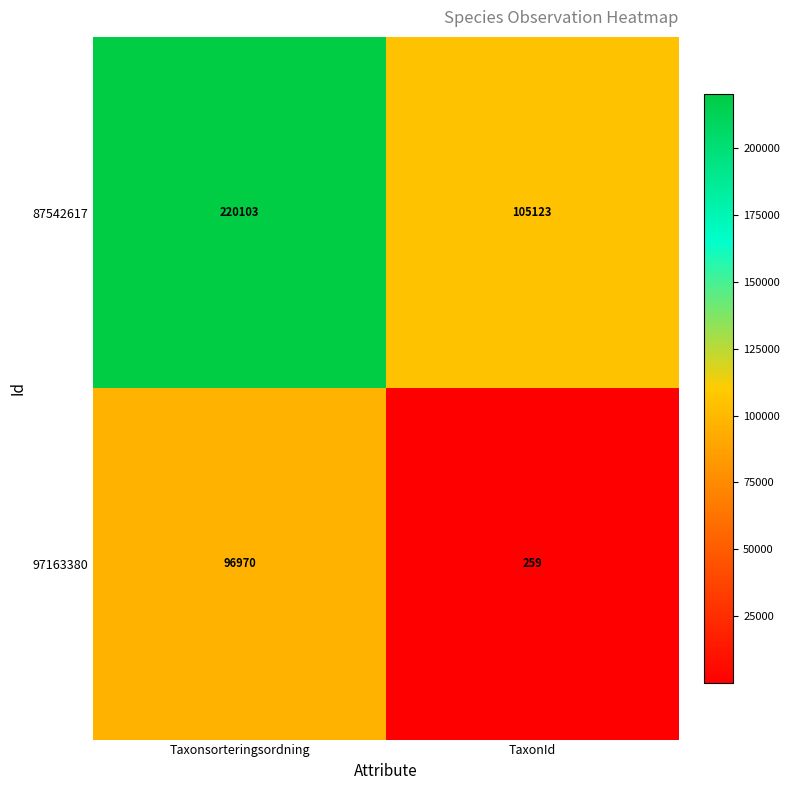

What is the difference between the maximum and minimum values in the 97163380 series?

96711